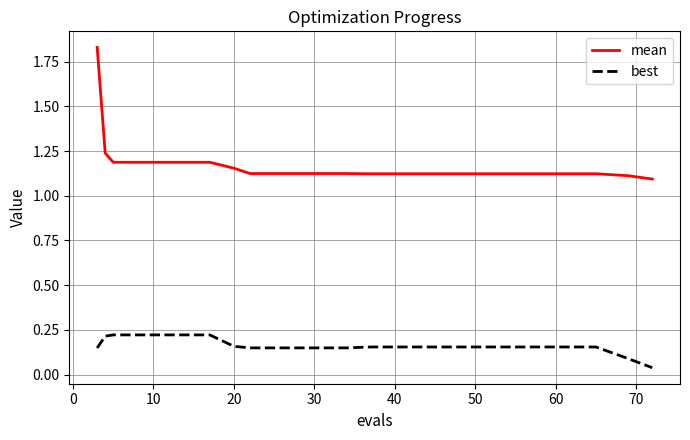

Which series has the widest spread of values?

mean